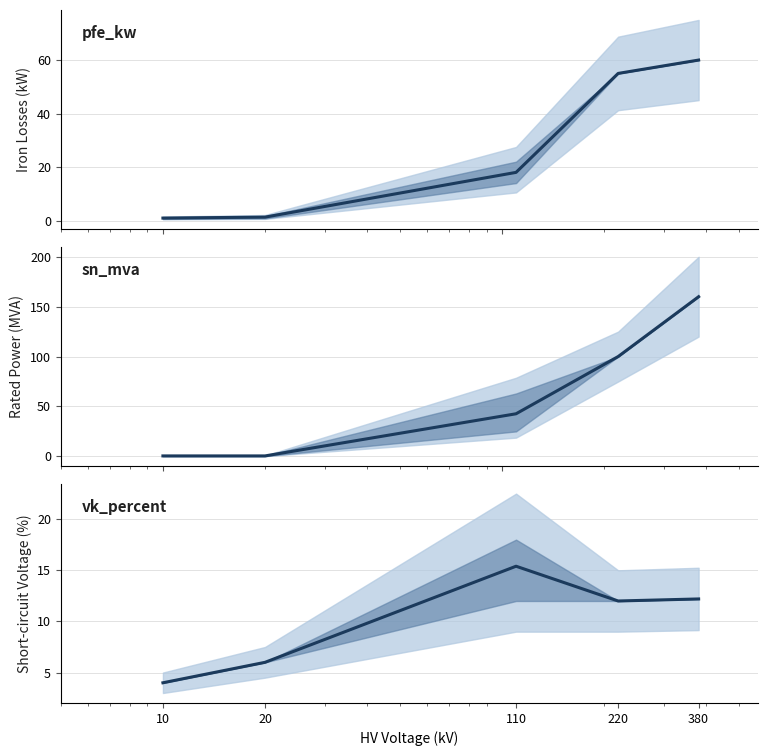

How many lines are shown in the chart?

3